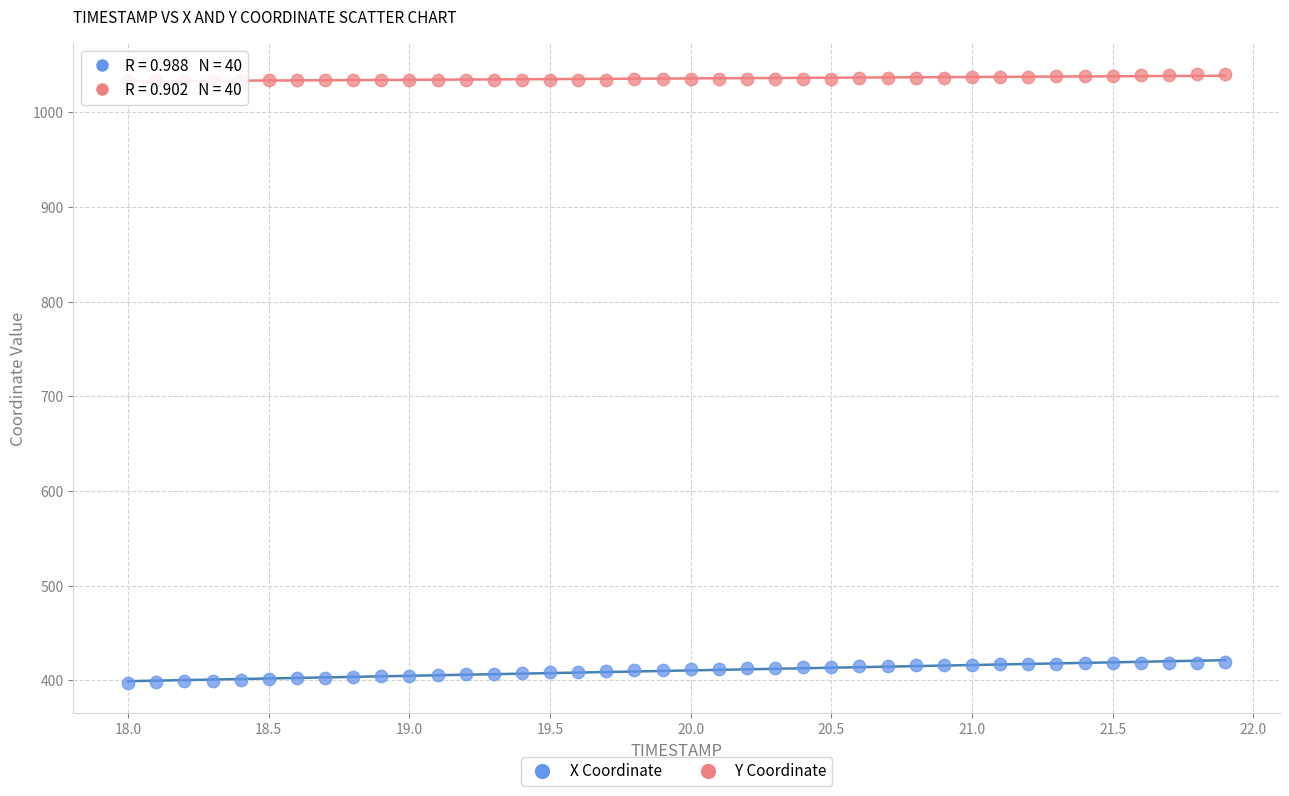

What are all the series names shown in the legend?

X Coordinate, Y Coordinate